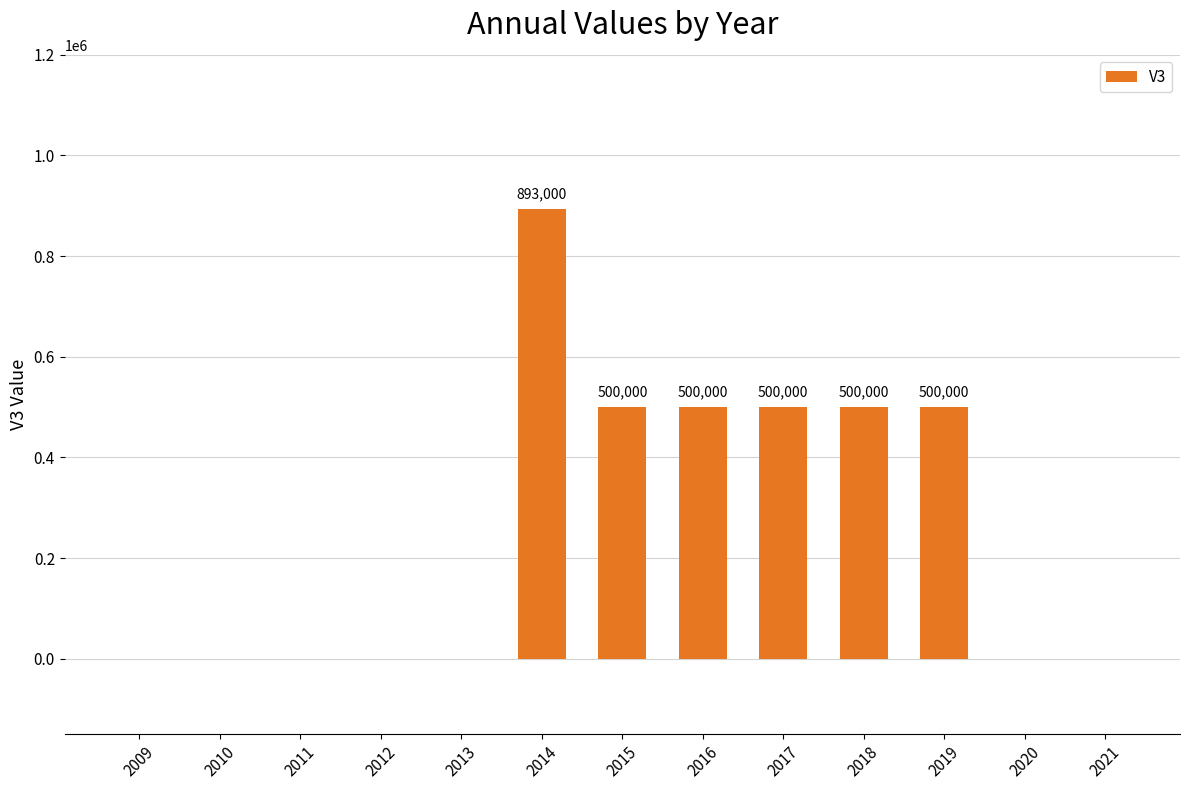

Are the bars horizontal?

No